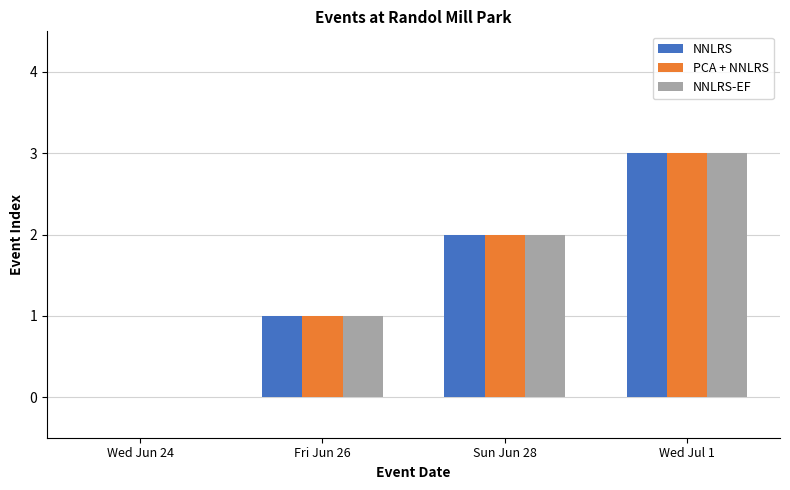

True or false: NNLRS-EF has a value of -1 at Wed Jun 24.

False